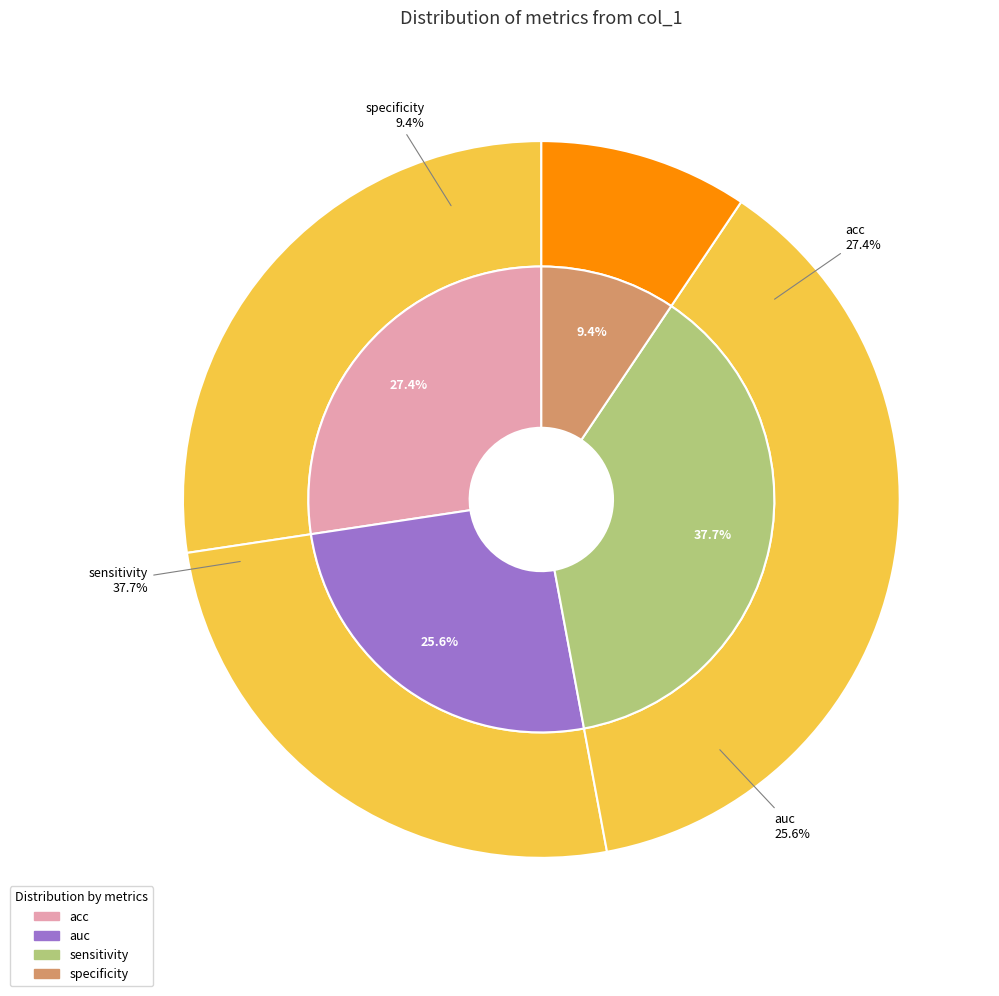

What is the total percentage of specificity and sensitivity?

47.1%